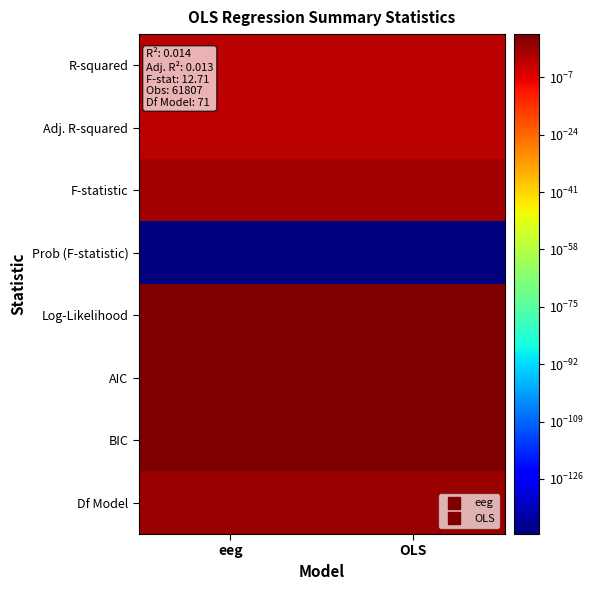

Which label corresponds to the largest value in the chart?

eeg